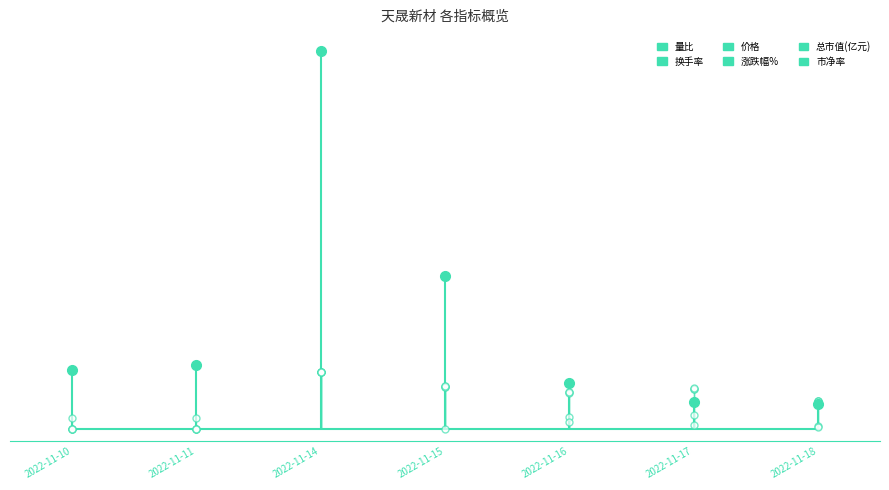

The value of 总市值(亿元) at 2022-11-11 is 0.0. True or false?

True